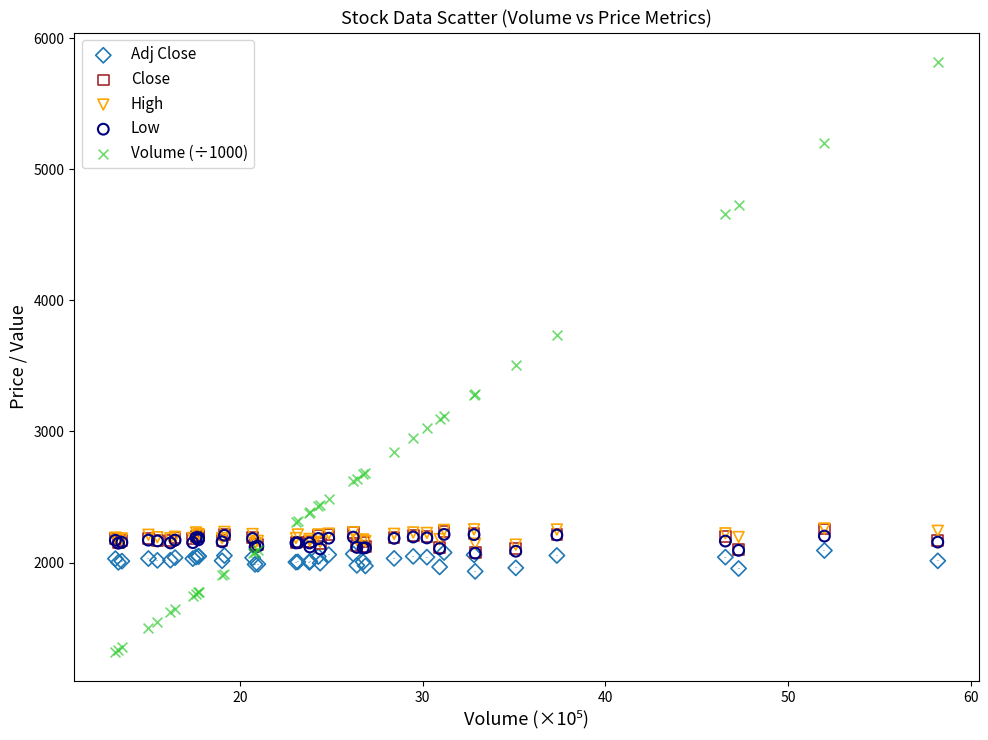

Across all series, what Y value is closest to 3568?

3509.3